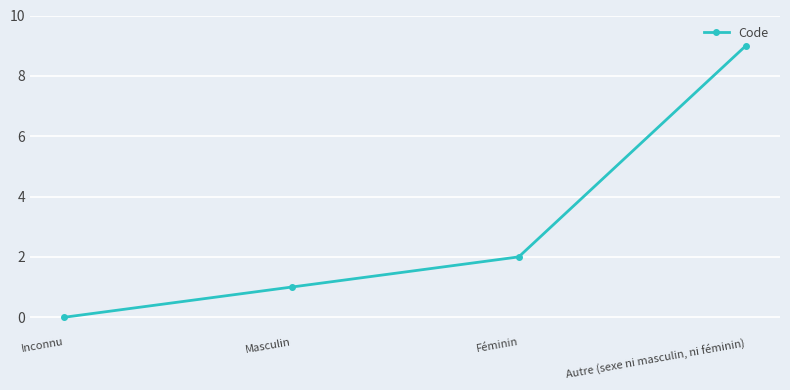

How many values are between 1 and 9?

3